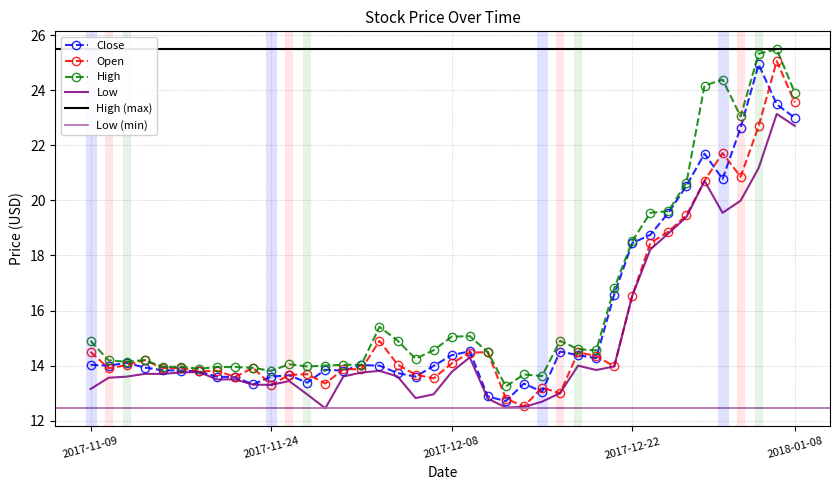

What is the total value across all series at 2017-11-24?

54.0